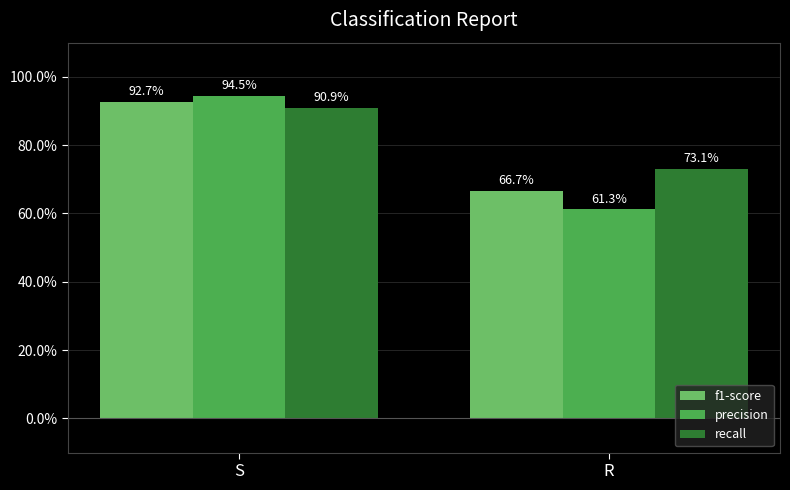

What is the sum of all f1-score values?

1.6